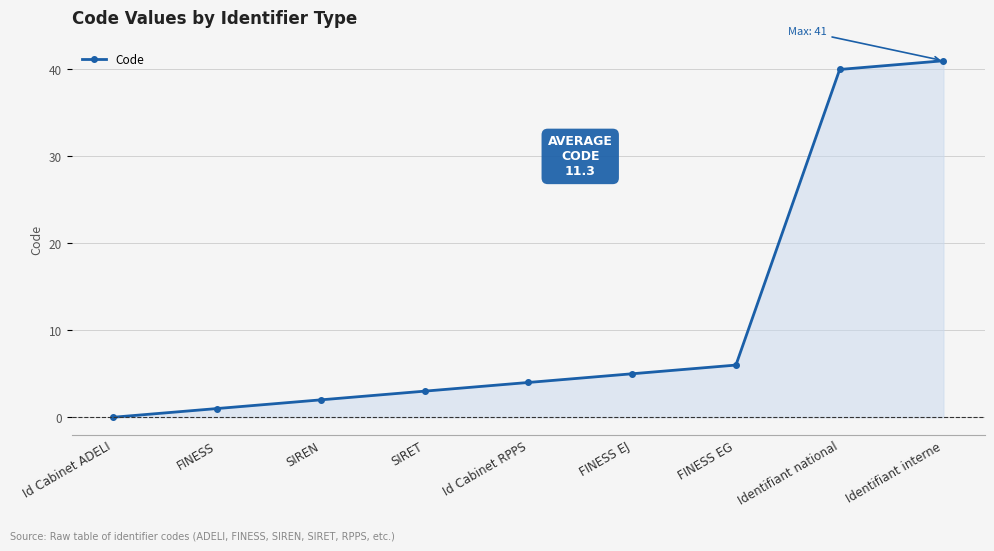

Which category has the highest value across all series?

Identifiant interne